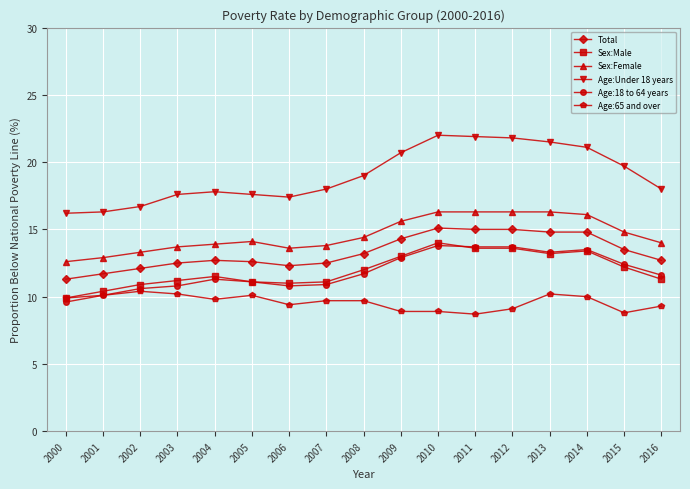

Is it true that Age:65 and over equals 3.9 at 2008?

False